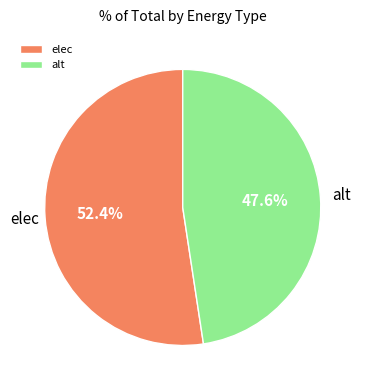

What is the largest slice in the pie chart?

elec